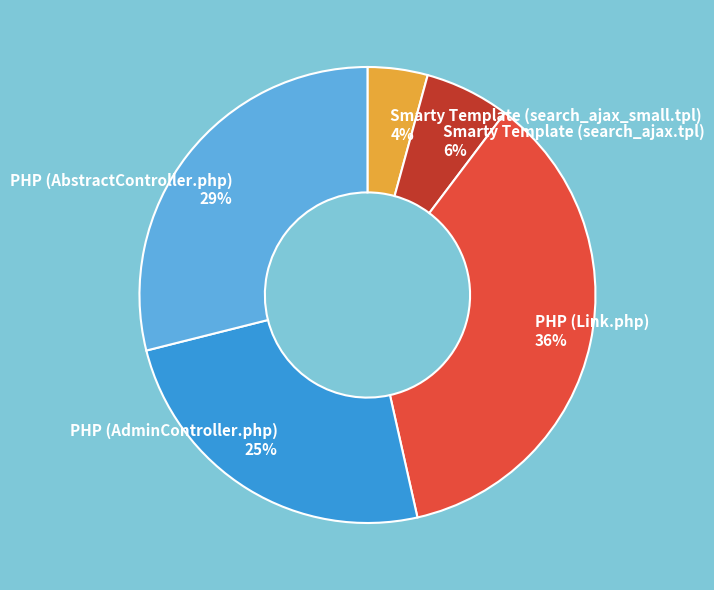

Does any single category account for the majority?

No